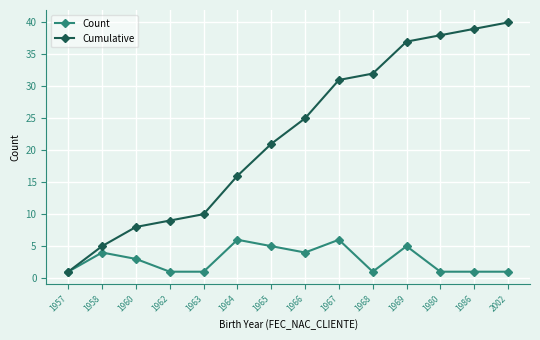

How many categories are shown in the chart?

14